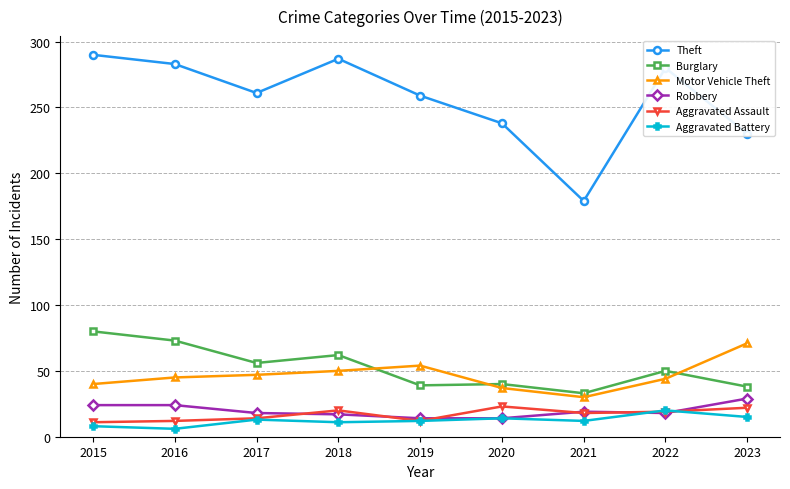

How many distinct data groups are displayed?

6